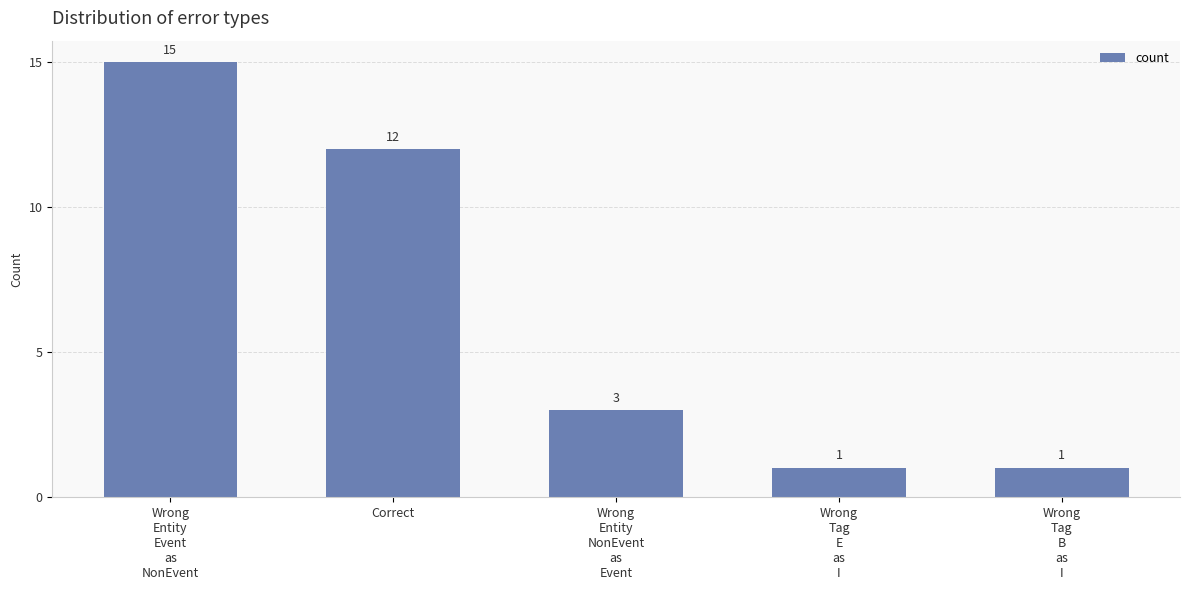

How many categories are shown in the chart?

5